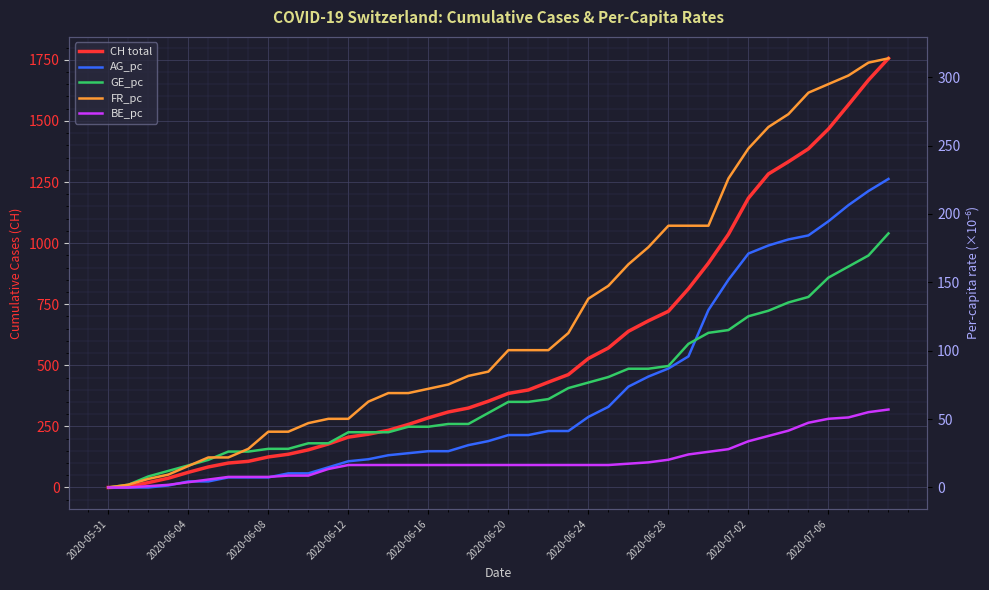

What position from the left is 2020-07-02?

33